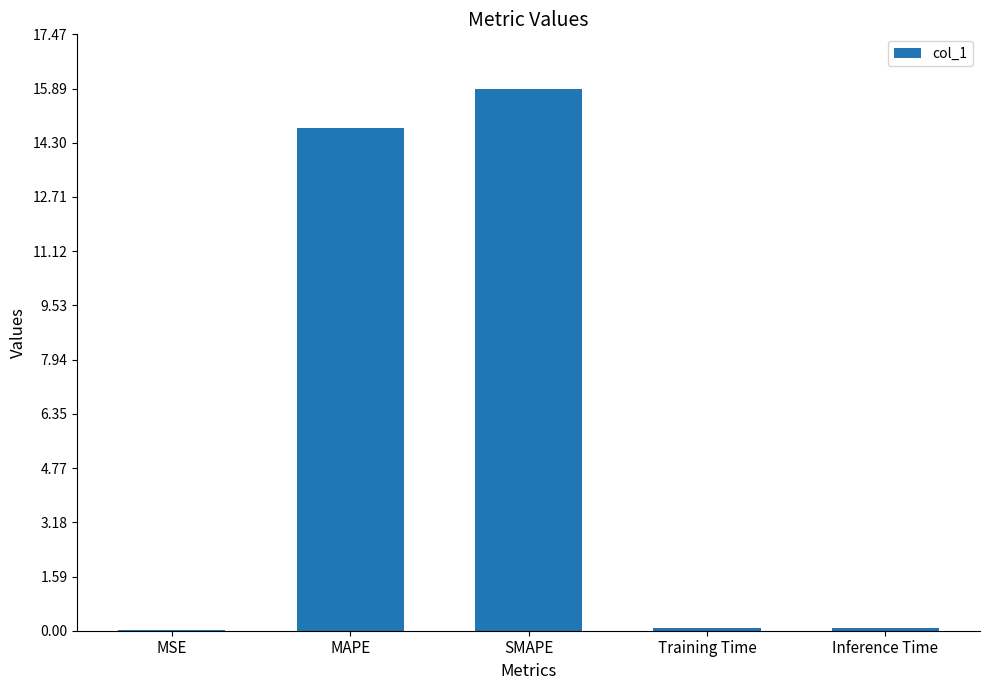

True or false: the data shows 0.0 at MSE.

True